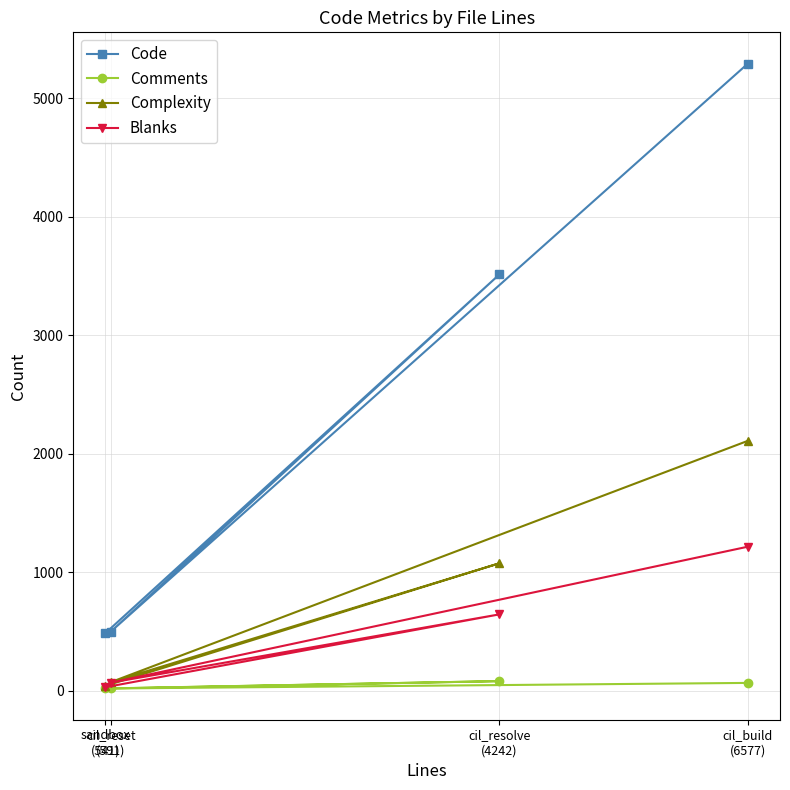

At how many categories does at least one series exceed 4729?

1